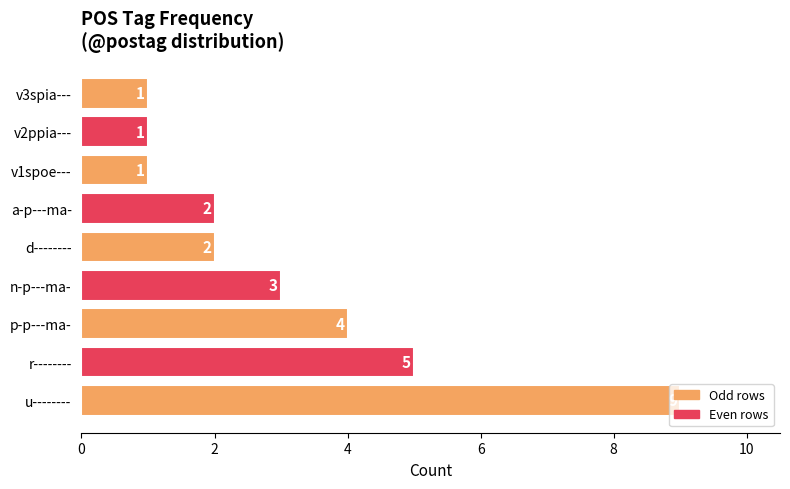

True or false: the data shows 1 at v1spoe---.

True